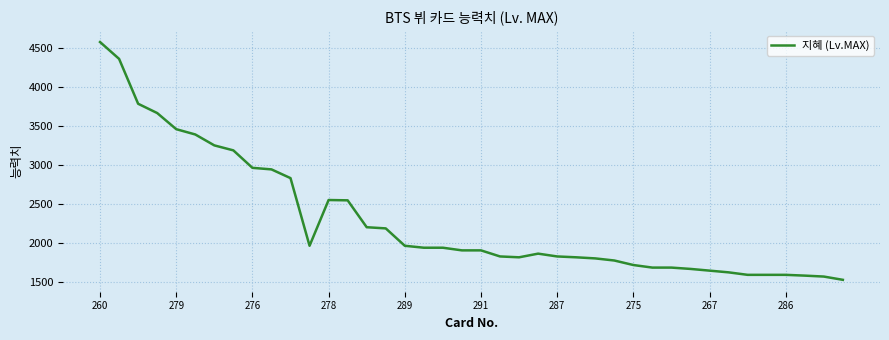

What is the greatest value displayed?

4581